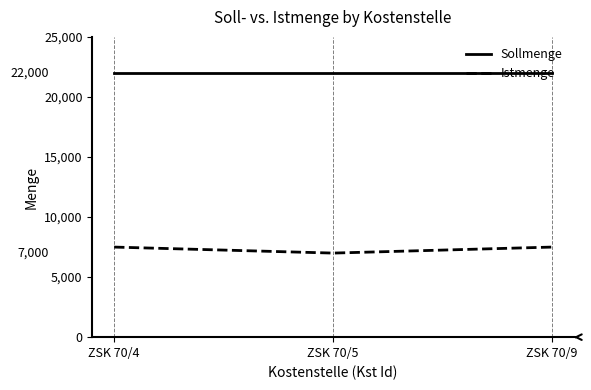

Read the Sollmenge value at ZSK 70/9.

22000